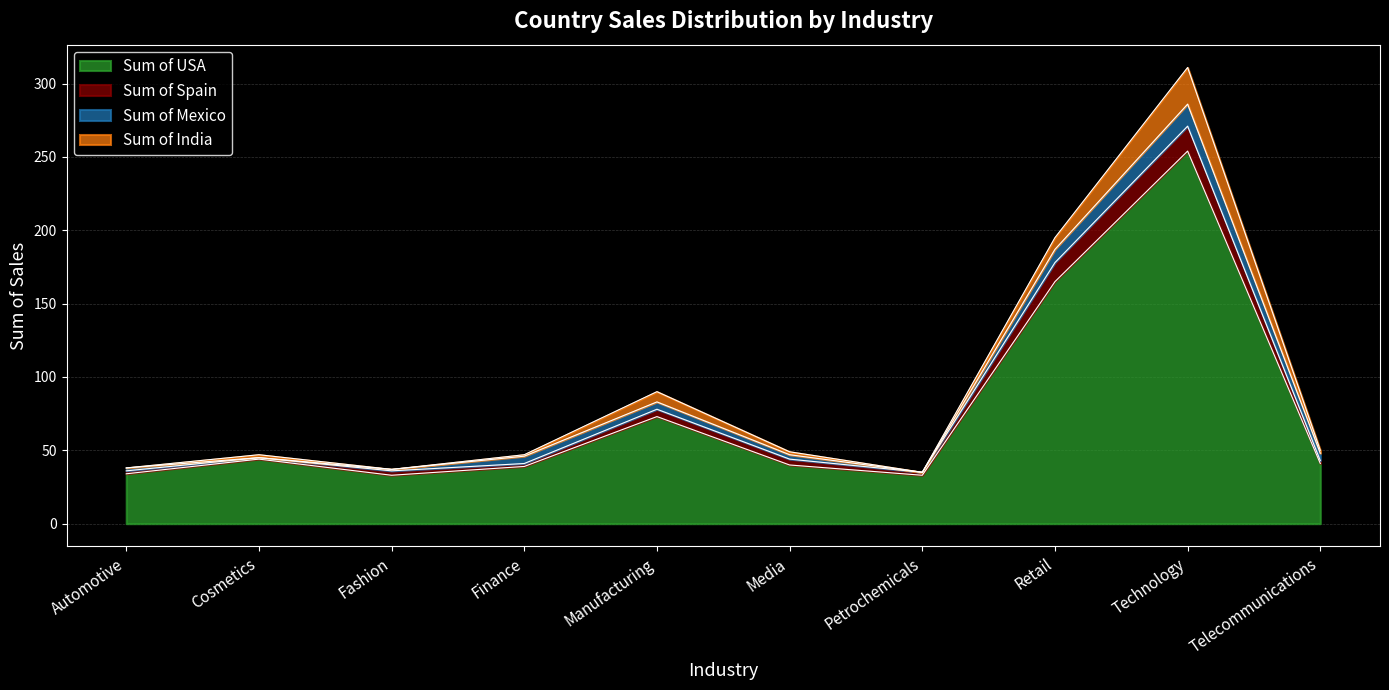

What is the sum of the Sum of USA values at Telecommunications and Petrochemicals?

74